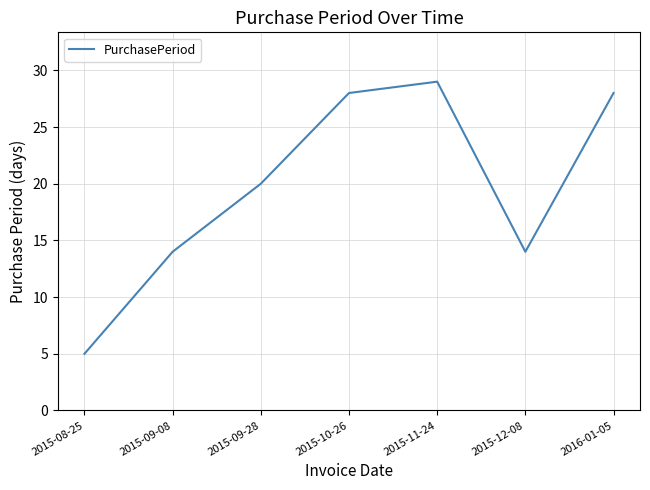

What is the approximate value at 2016-01-05?

28